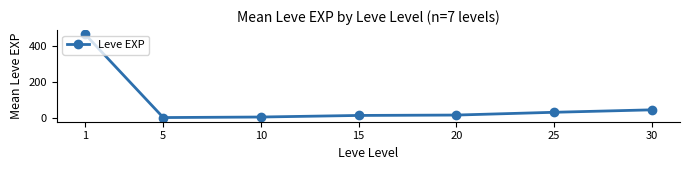

What value does the data have at 15?

14.2